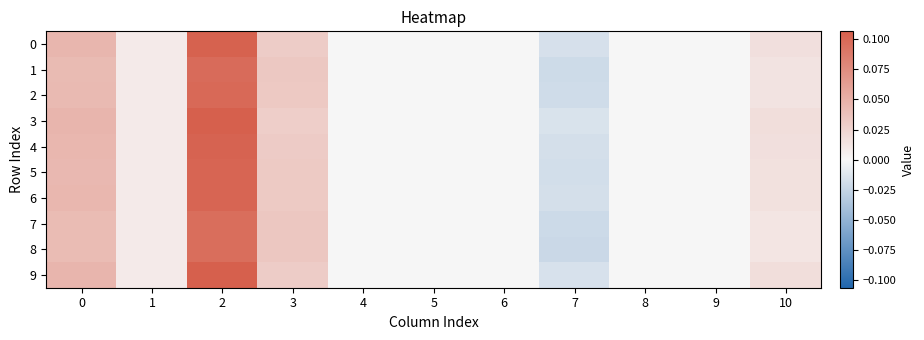

Reading left to right, list all the values displayed in this chart.

row_0: 0.0	0.0	0.1	0.0	0.0	0.0	0.0	-0.0	0.0	0.0	0.0
row_1: 0.0	0.0	0.1	0.0	0.0	0.0	0.0	-0.0	0.0	0.0	0.0
row_2: 0.0	0.0	0.1	0.0	0.0	0.0	0.0	-0.0	0.0	0.0	0.0
row_3: 0.0	0.0	0.1	0.0	0.0	0.0	0.0	-0.0	0.0	0.0	0.0
row_4: 0.0	0.0	0.1	0.0	0.0	0.0	0.0	-0.0	0.0	0.0	0.0
row_5: 0.0	0.0	0.1	0.0	0.0	0.0	0.0	-0.0	0.0	0.0	0.0
row_6: 0.0	0.0	0.1	0.0	0.0	0.0	0.0	-0.0	0.0	0.0	0.0
row_7: 0.0	0.0	0.1	0.0	0.0	0.0	0.0	-0.0	0.0	0.0	0.0
row_8: 0.0	0.0	0.1	0.0	0.0	0.0	0.0	-0.0	0.0	0.0	0.0
row_9: 0.0	0.0	0.1	0.0	0.0	0.0	0.0	-0.0	0.0	0.0	0.0